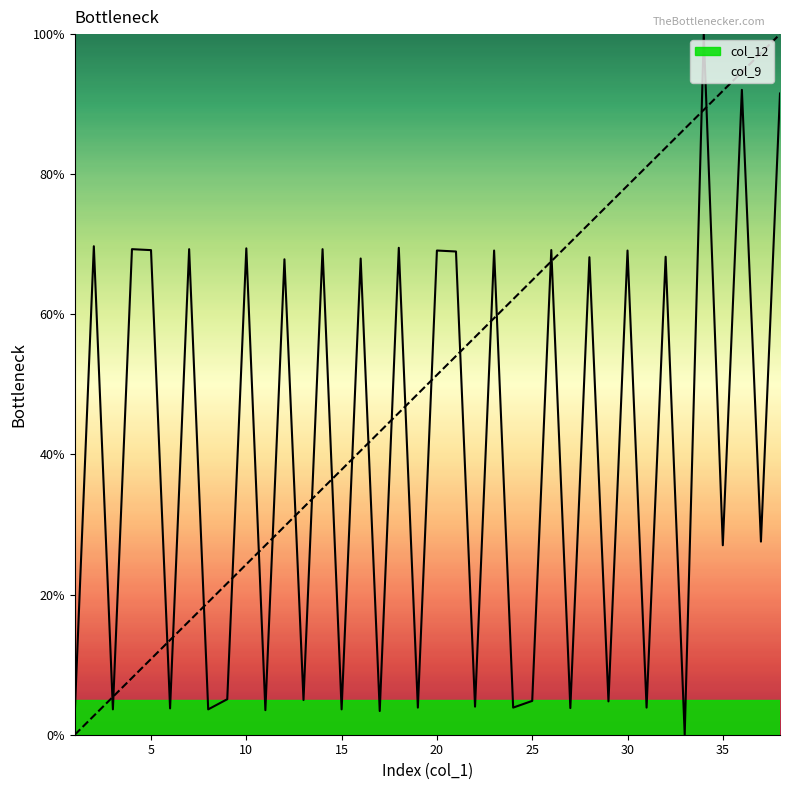

What are all the series names shown in the legend?

col_12 line, col_9 line